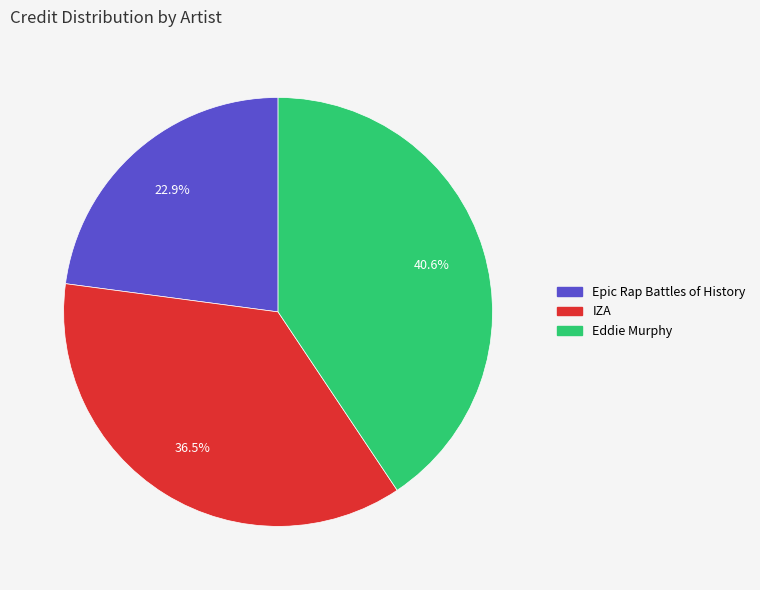

To the nearest percent, what is the difference between the Eddie Murphy and Epic Rap Battles of History slice percentages?

18%